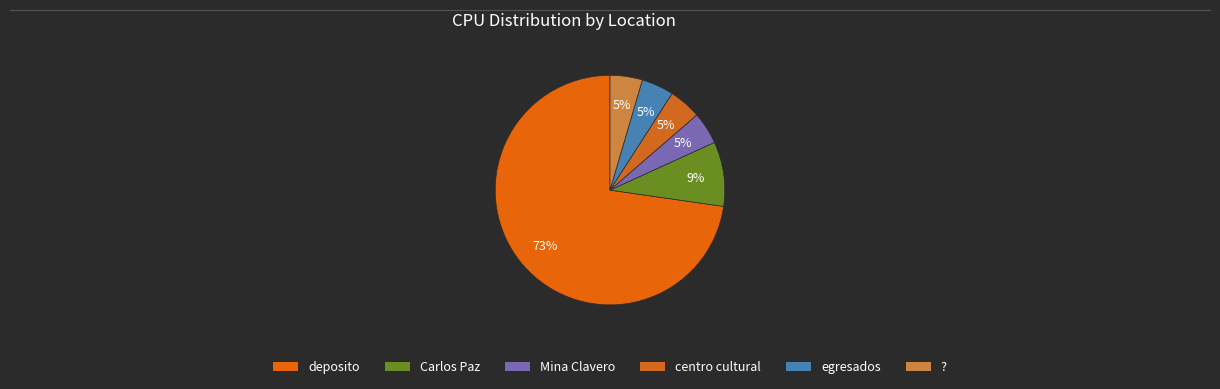

How many slices are in this pie chart?

6